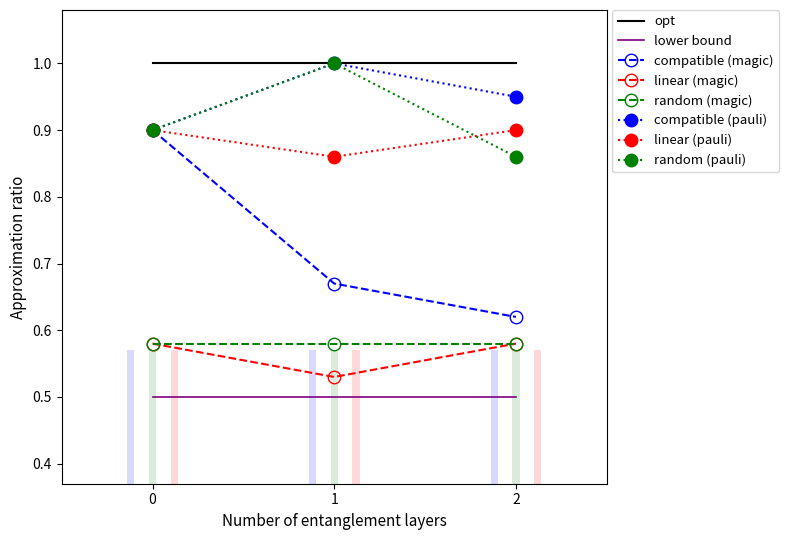

Which series has the widest spread of values?

compatible (magic)